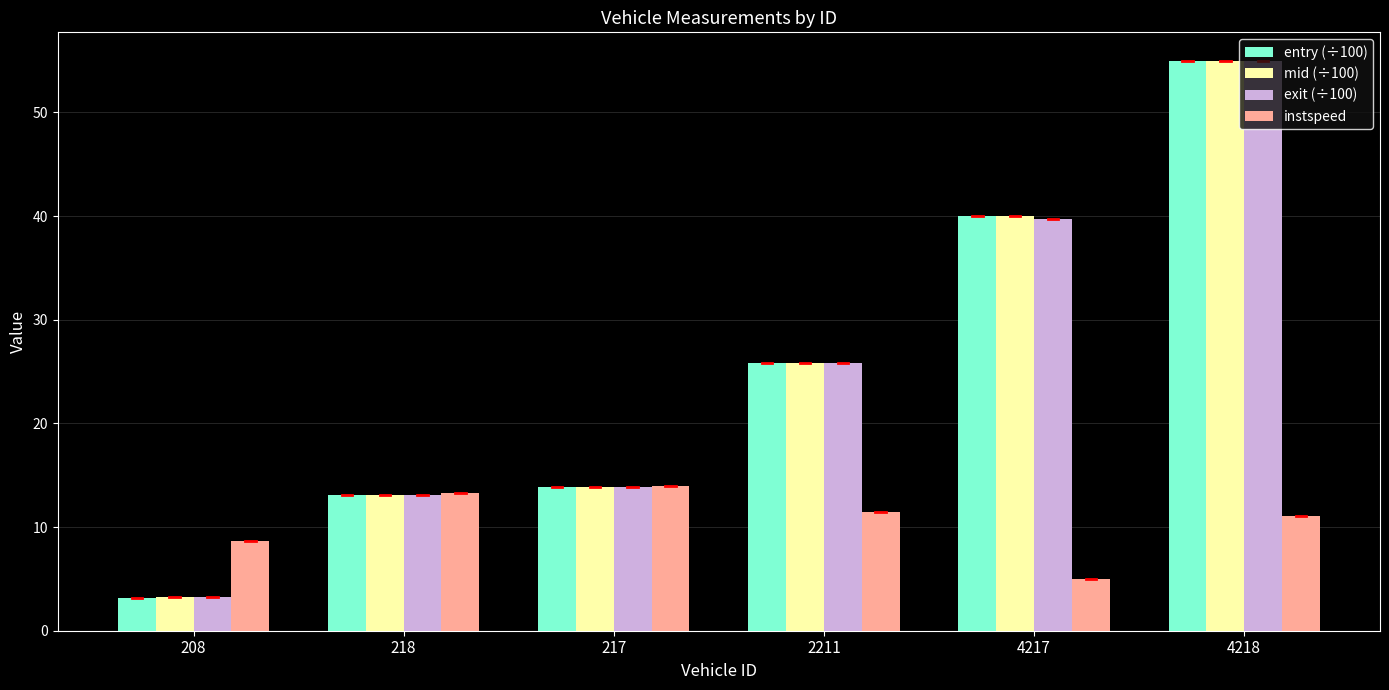

Between 208 and 4218, which series saw the biggest shift?

entry (÷100)